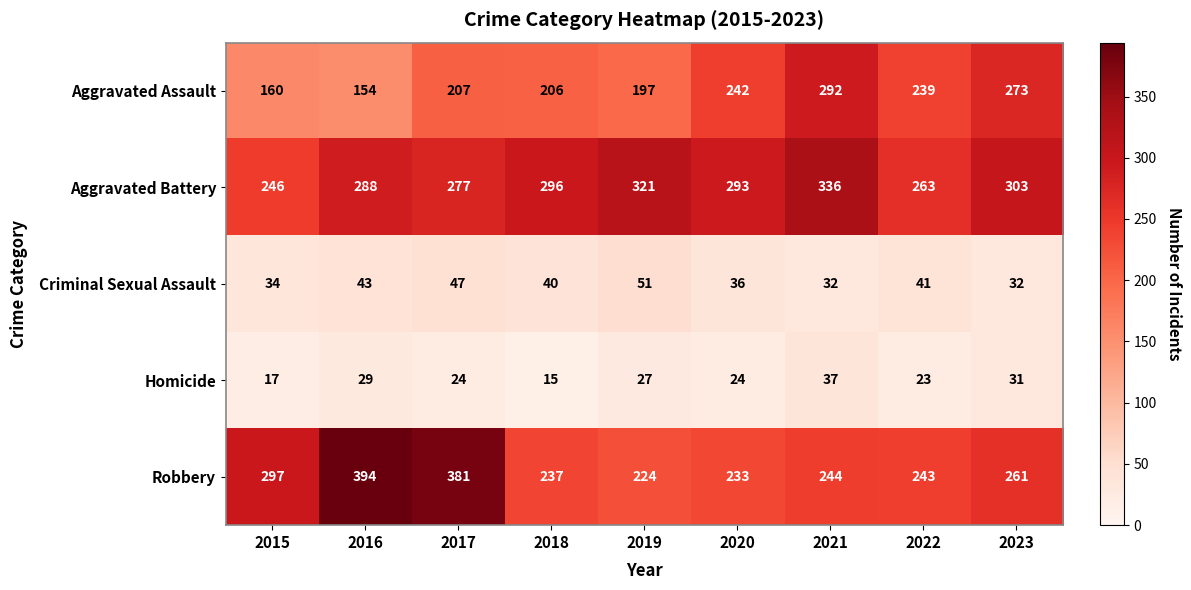

What is the total value across all series at 2017?

936